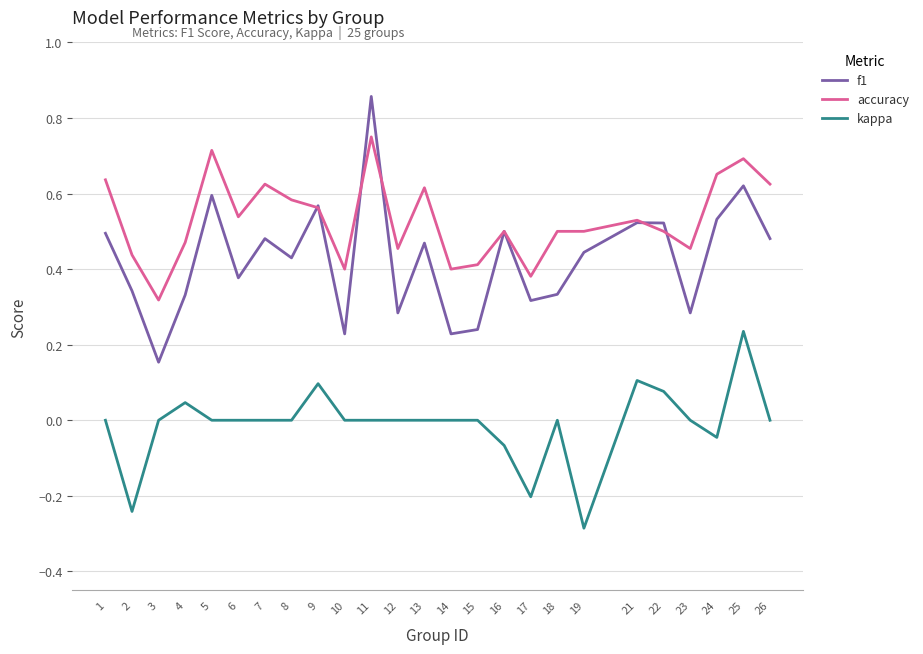

The kappa series shows -0.0 at 24. True or false?

True